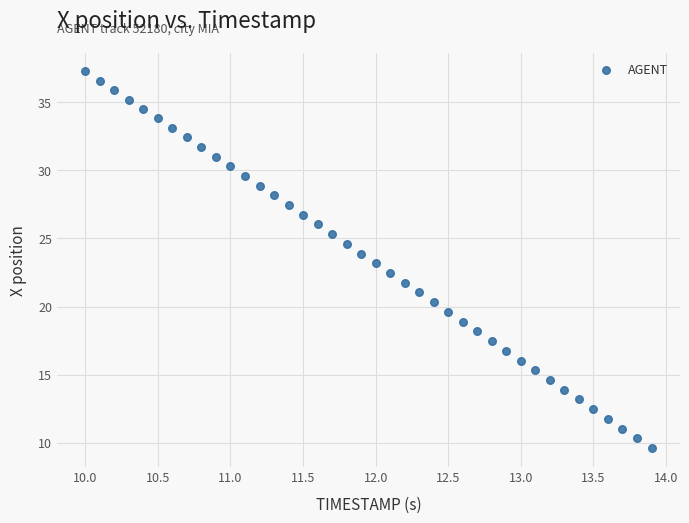

What is the range of X values (max minus min)?

3.9